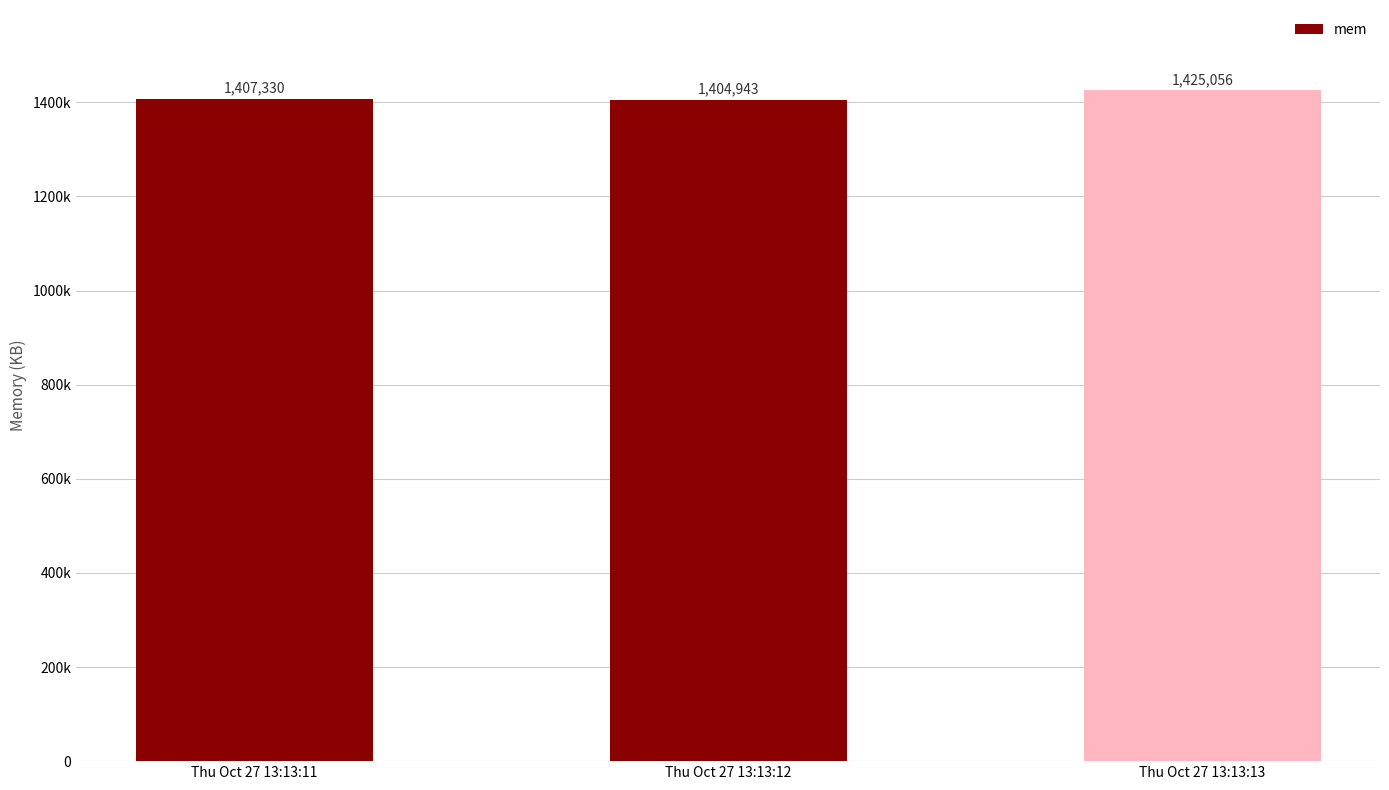

What is the difference between the values at Thu Oct 27 13:13:13 and Thu Oct 27 13:13:11?

17726